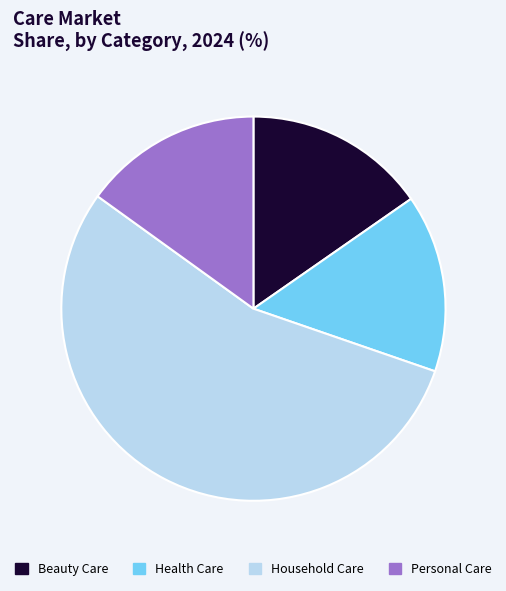

How many segments does this pie chart have?

4